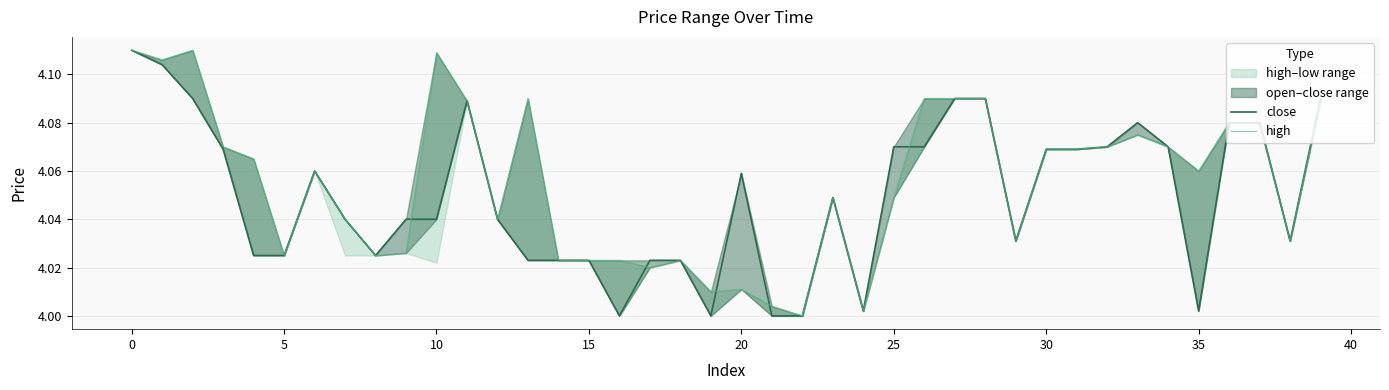

How many lines are shown in the chart?

2